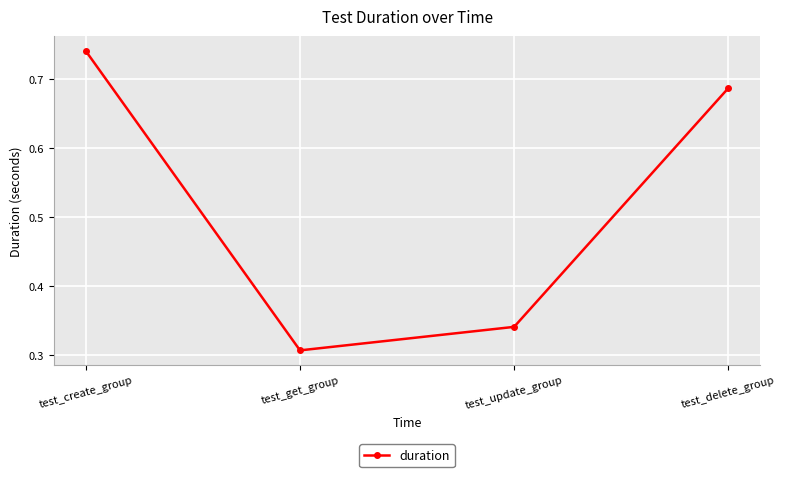

Which label corresponds to the smallest value in the chart?

test_get_group